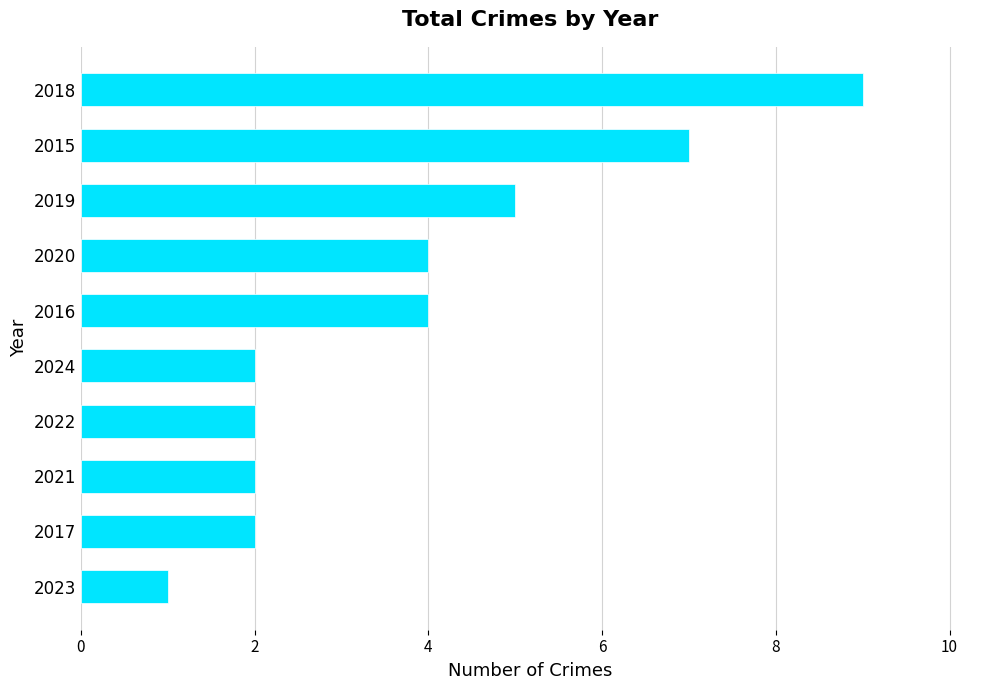

What is the sum of all values?

38